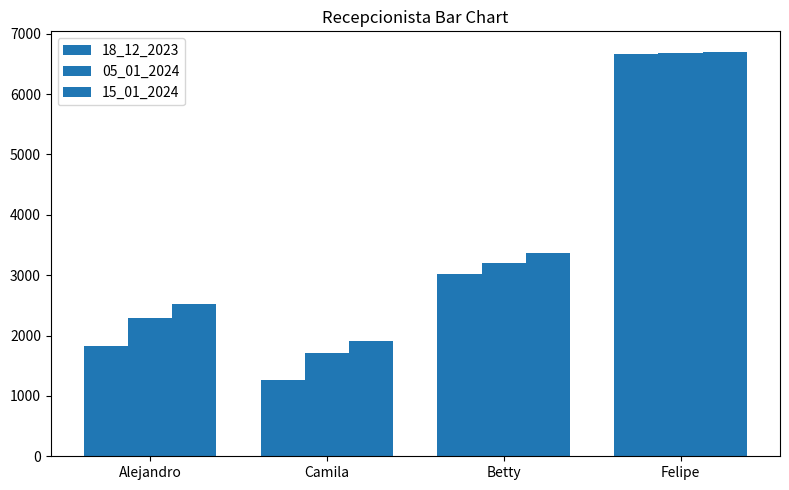

Does the chart contain stacked bars?

No